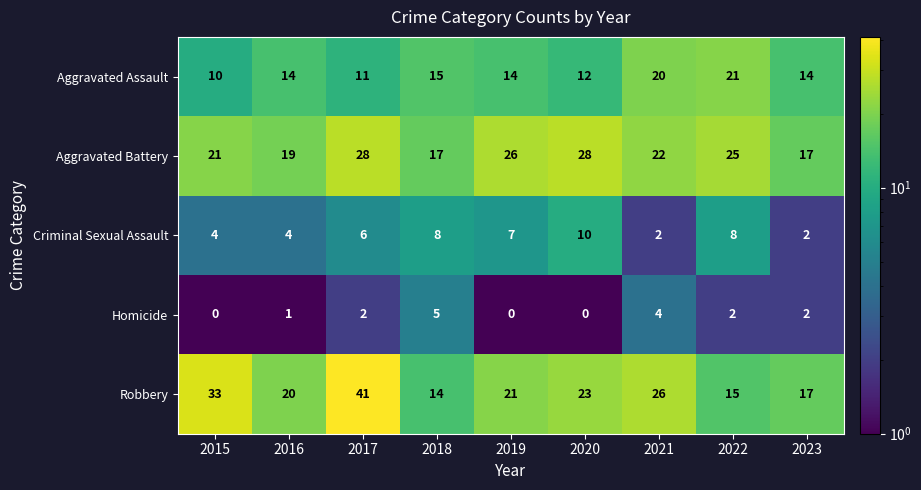

Which category has the highest value across all series?

2017